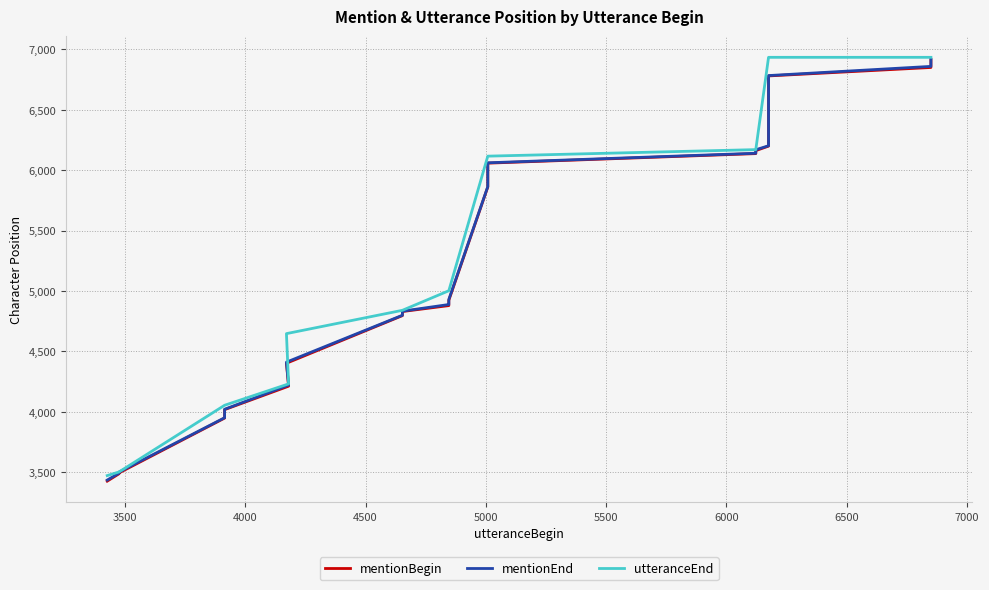

Is this an area chart (filled region under the line)?

No